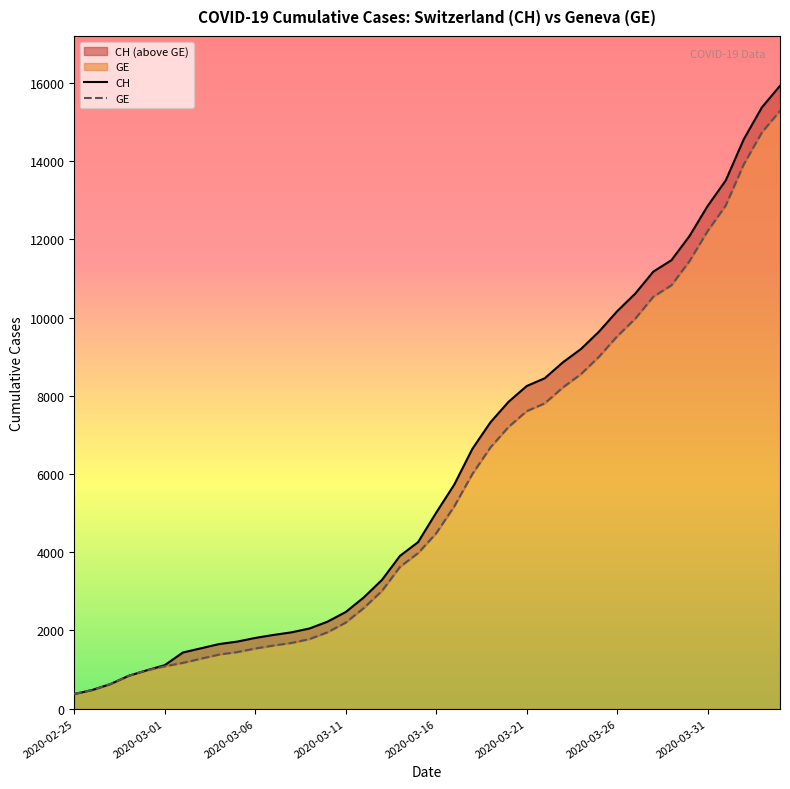

True or false: GE and CH cross at least once.

False